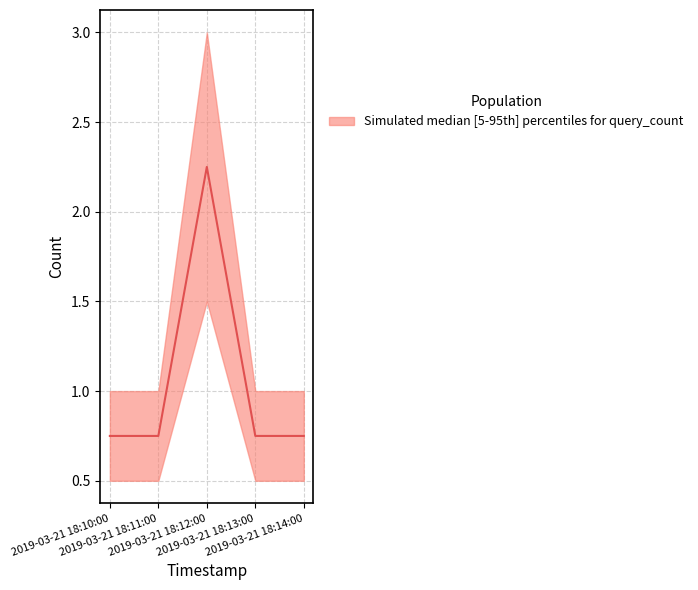

What is the sum of all values?

5.2